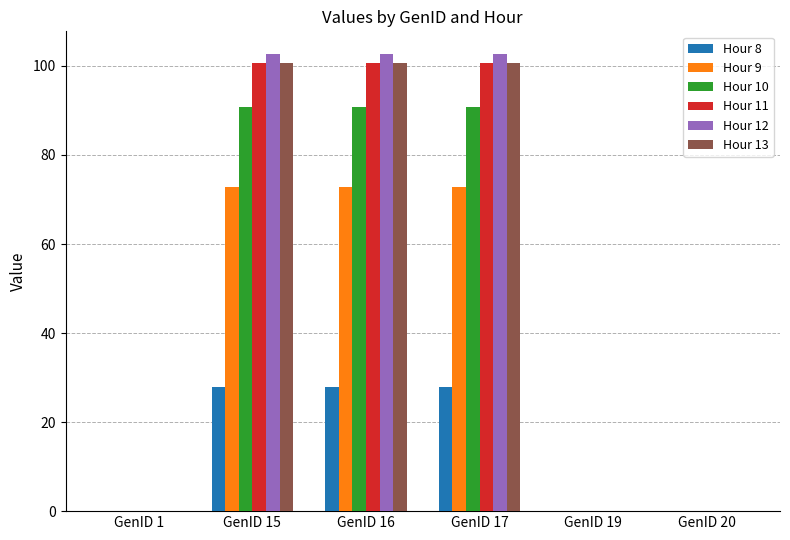

What is the greatest value displayed?

102.6